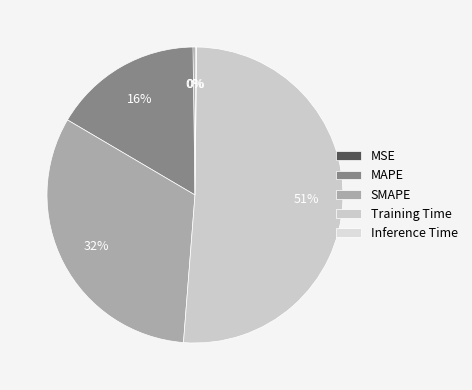

Is there any slice that represents more than half of the pie?

Yes